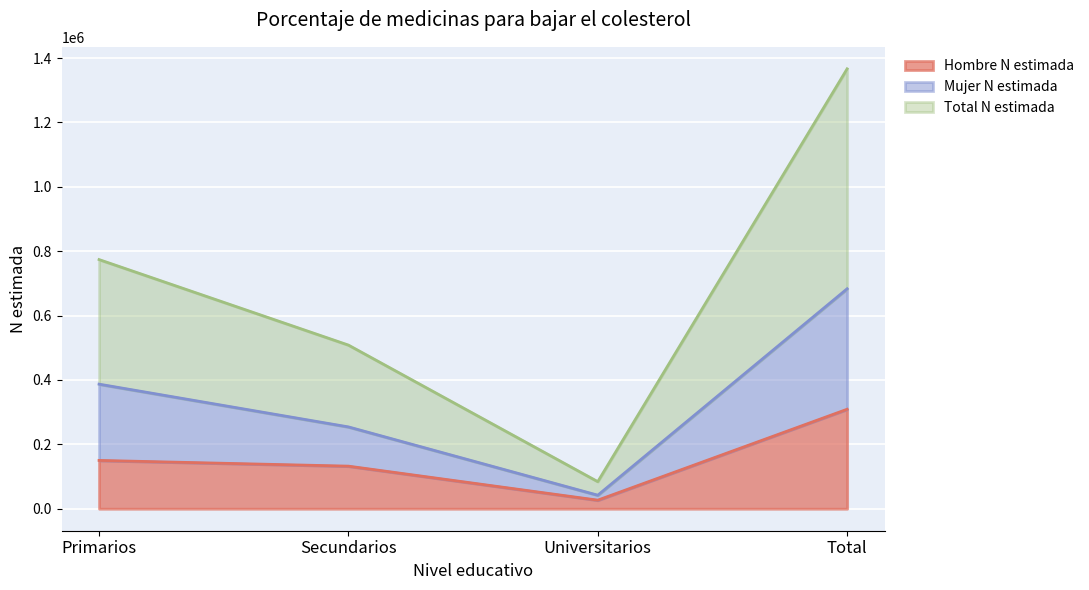

Is the value of Mujer N estimada at Secundarios greater than the value of Hombre N estimada at Universitarios?

Yes